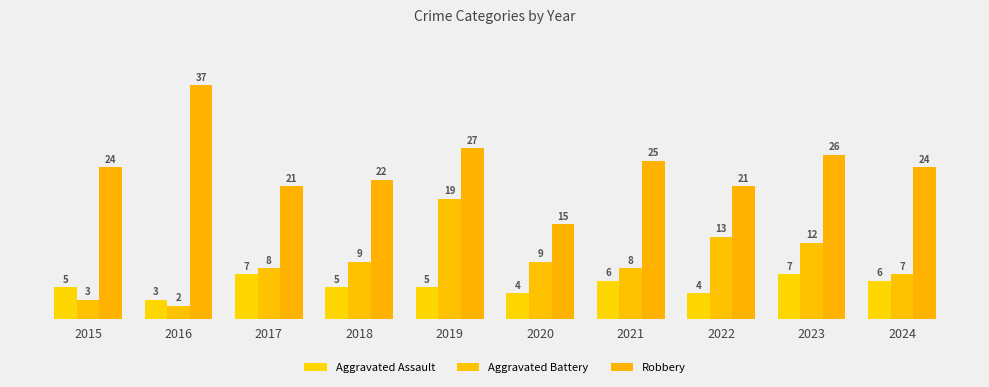

Reading left to right, transcribe all the data shown in this chart.

Aggravated Assault: 2015=5	2016=3	2017=7	2018=5	2019=5	2020=4	2021=6	2022=4	2023=7	2024=6
Aggravated Battery: 2015=3	2016=2	2017=8	2018=9	2019=19	2020=9	2021=8	2022=13	2023=12	2024=7
Robbery: 2015=24	2016=37	2017=21	2018=22	2019=27	2020=15	2021=25	2022=21	2023=26	2024=24